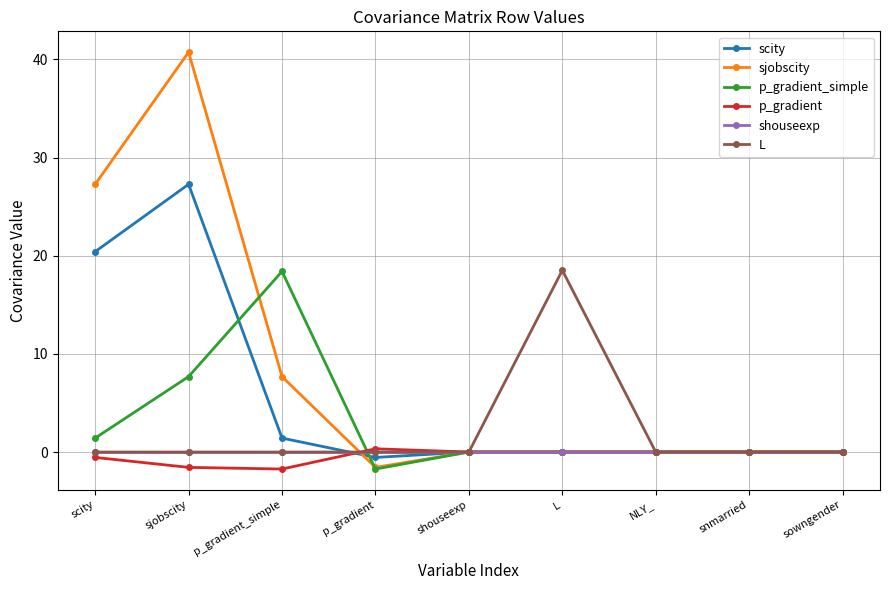

Where do L and scity first cross each other?

p_gradient_simple and p_gradient